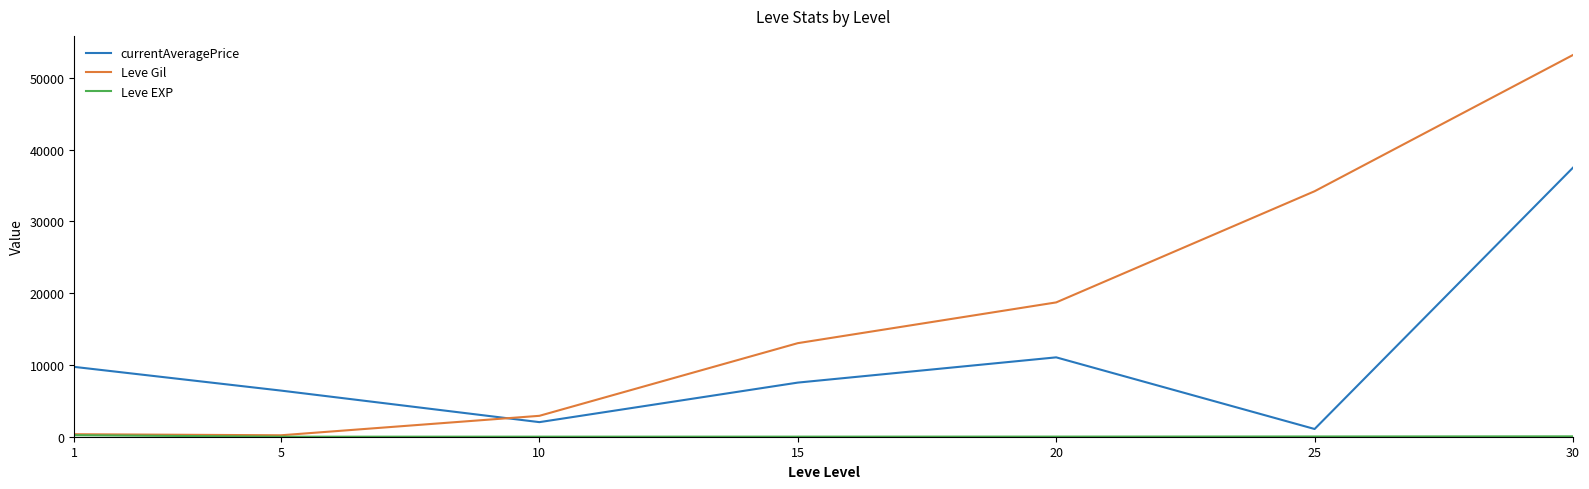

Is the value of Leve Gil at 1 greater than the value of currentAveragePrice at 30?

No